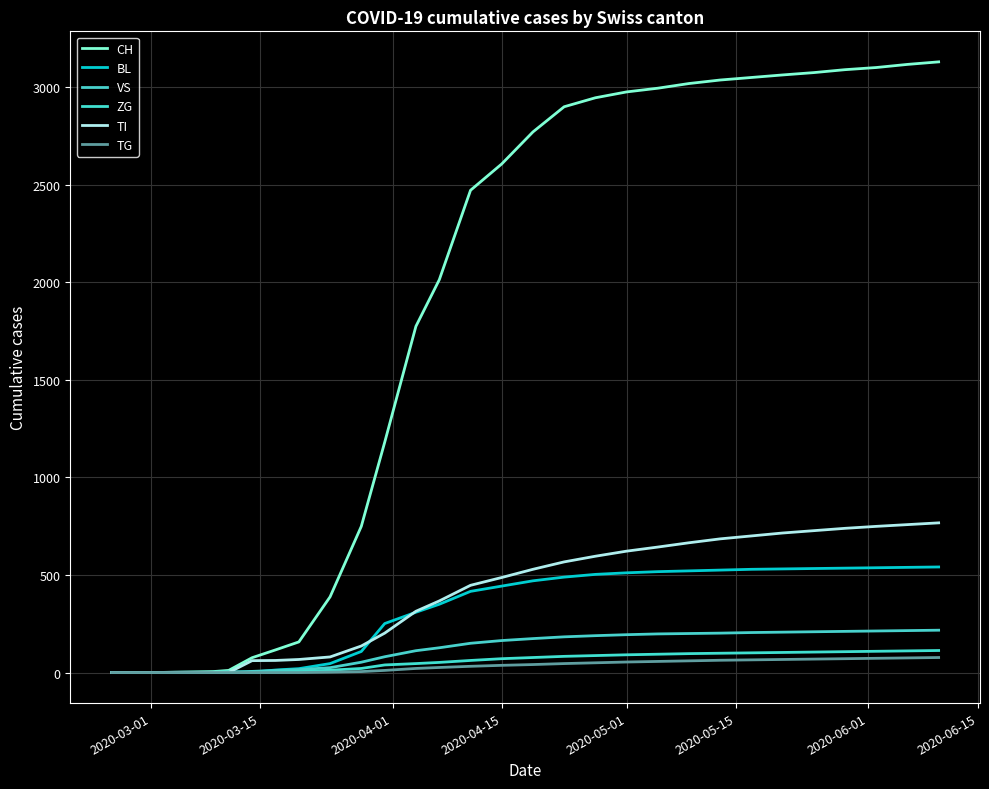

What is the difference between the second highest and second lowest values in the CH series?

3116